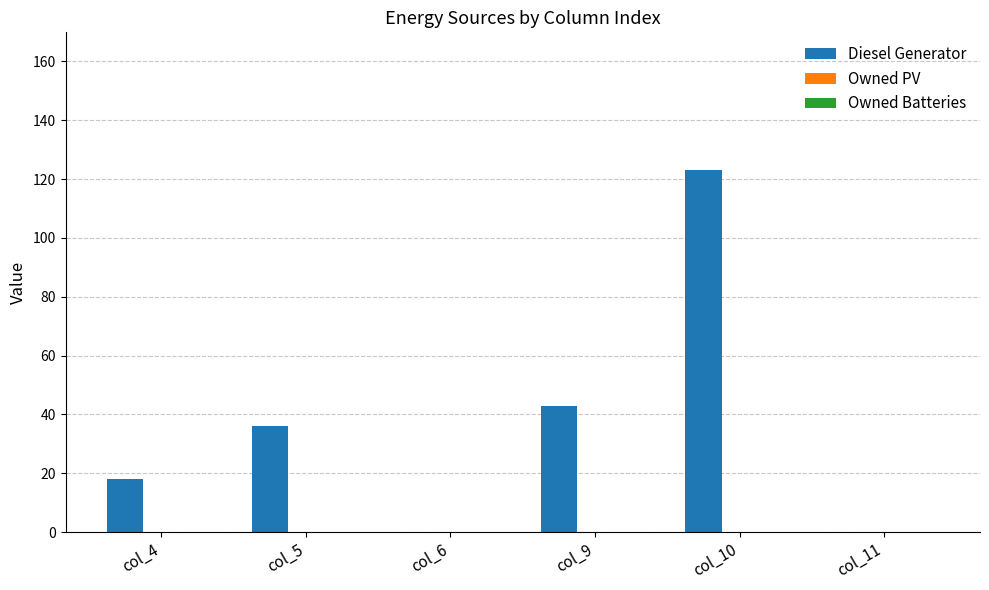

The chart shows a value of 123 at col_10. True or false?

True